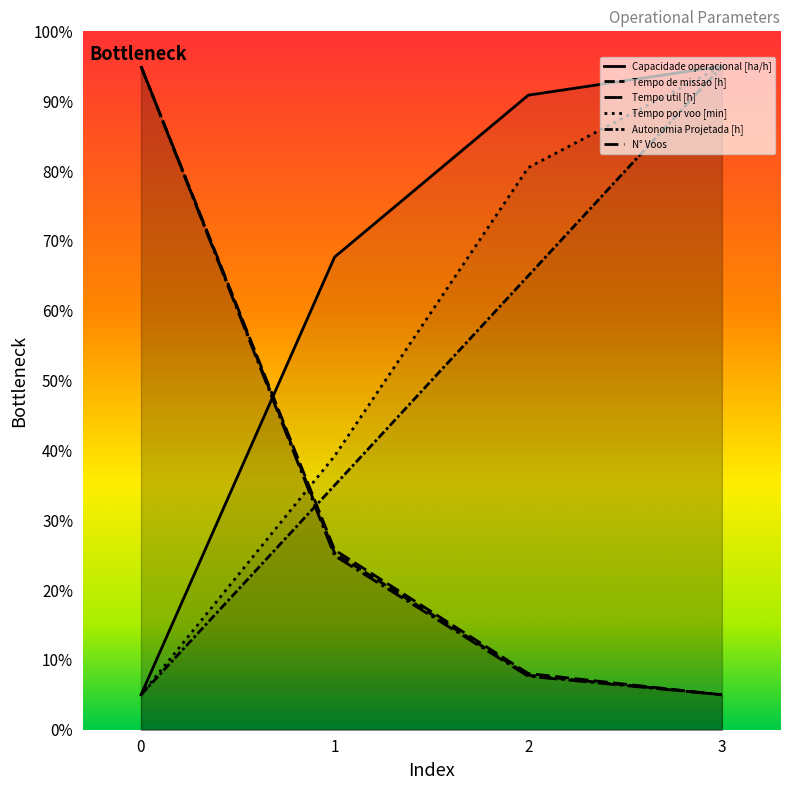

Between which two adjacent categories do Autonomia Projetada [h] and Tempo de missao [h] first intersect?

0 and 1